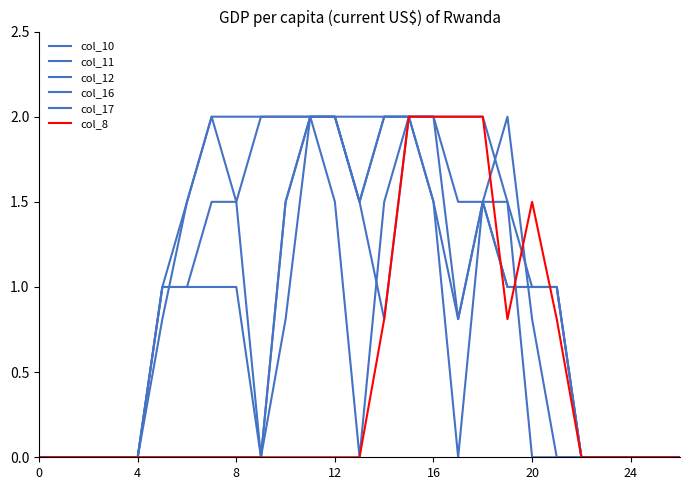

Rank the series by their maximum value, from lowest to highest.

col_10, col_11, col_12, col_16, col_17, col_8